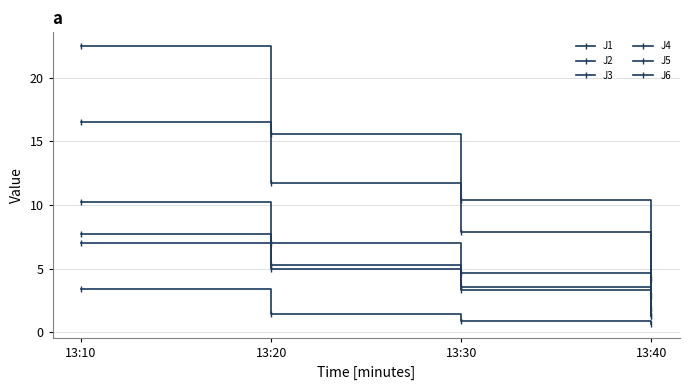

True or false: J4 and J1 cross at least once.

False